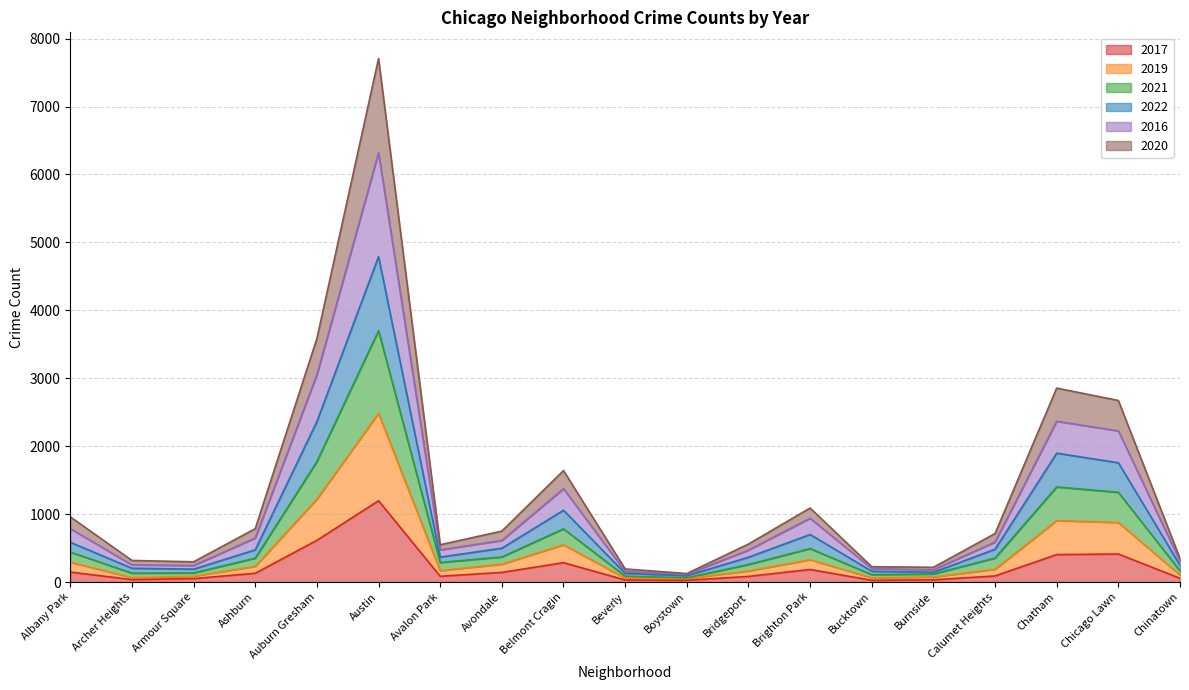

Where is the first local maximum for 2022?

Austin